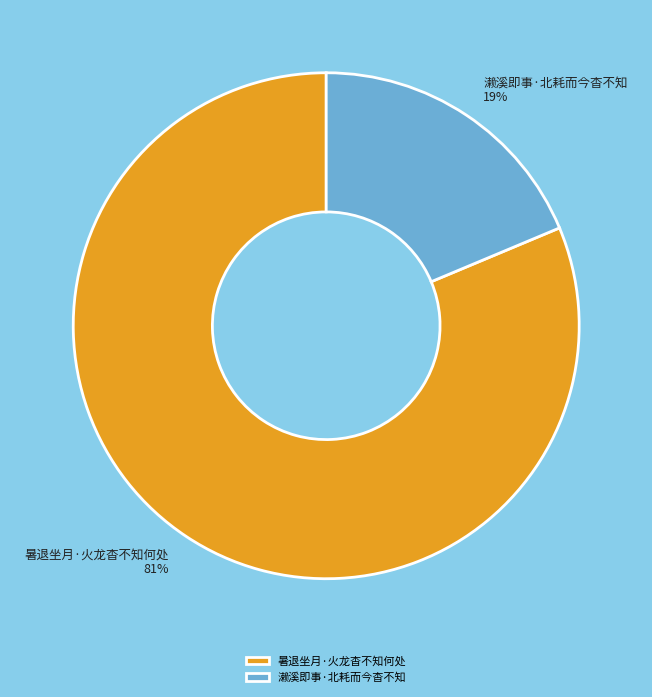

How many segments does this pie chart have?

2